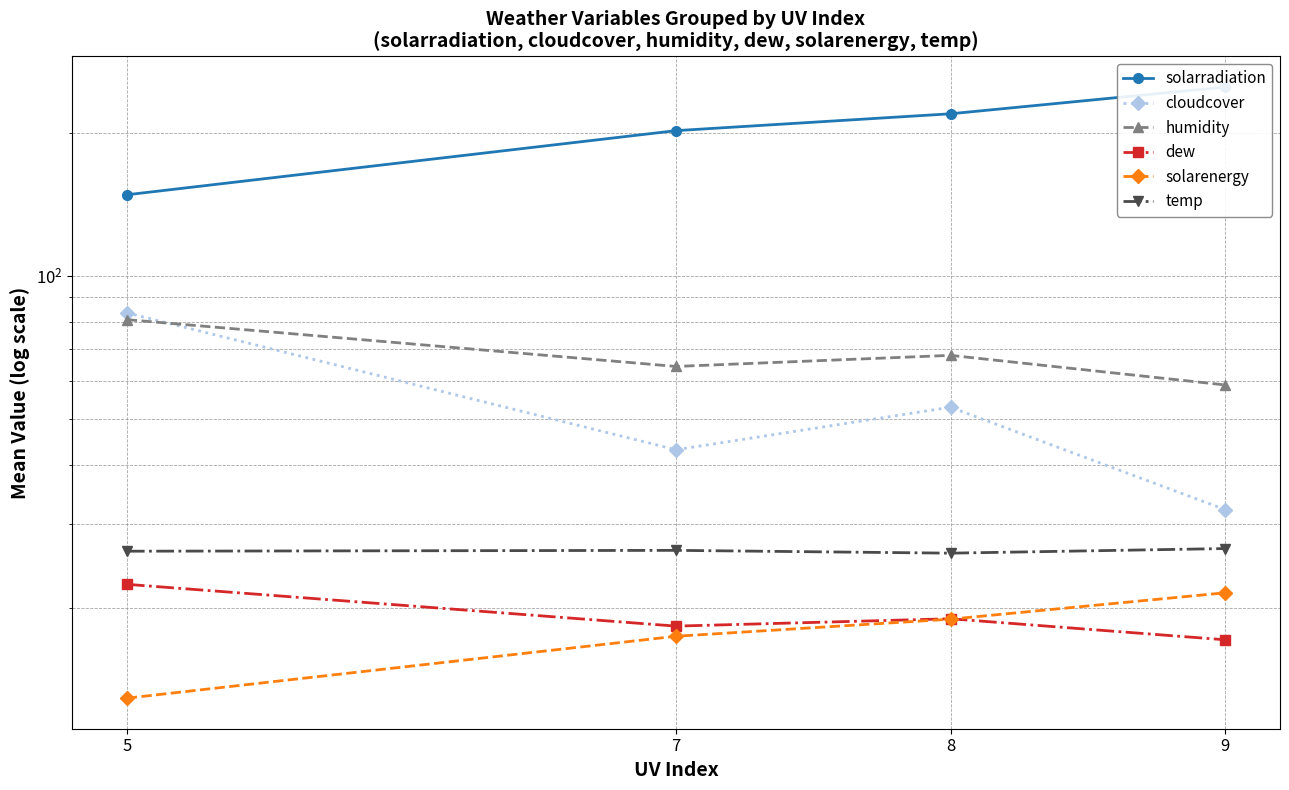

What is the sum of the solarenergy values at 8 and 7?

36.3